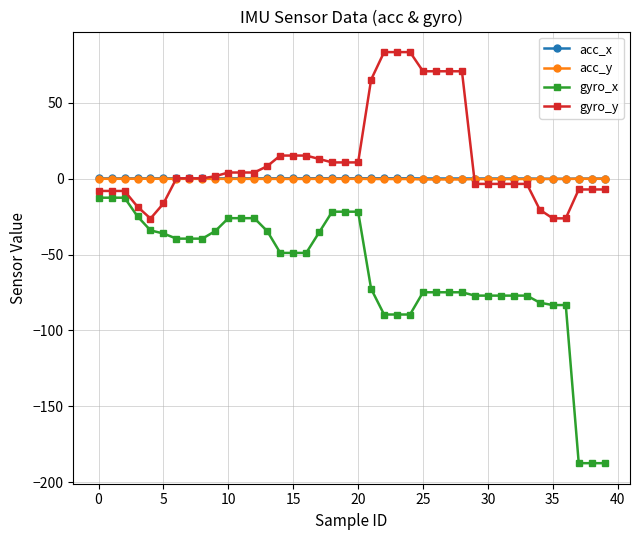

What is the difference between the maximum and minimum values in the gyro_y series?

109.7